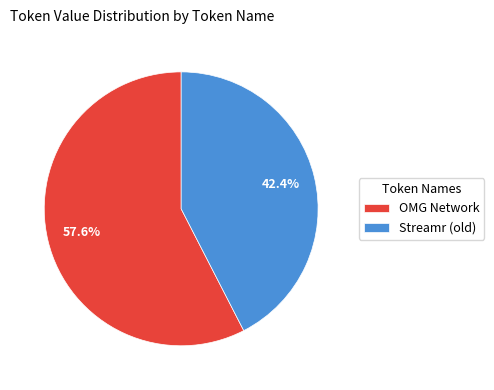

What is the ratio of the value at Streamr (old) to the value at OMG Network?

0.7